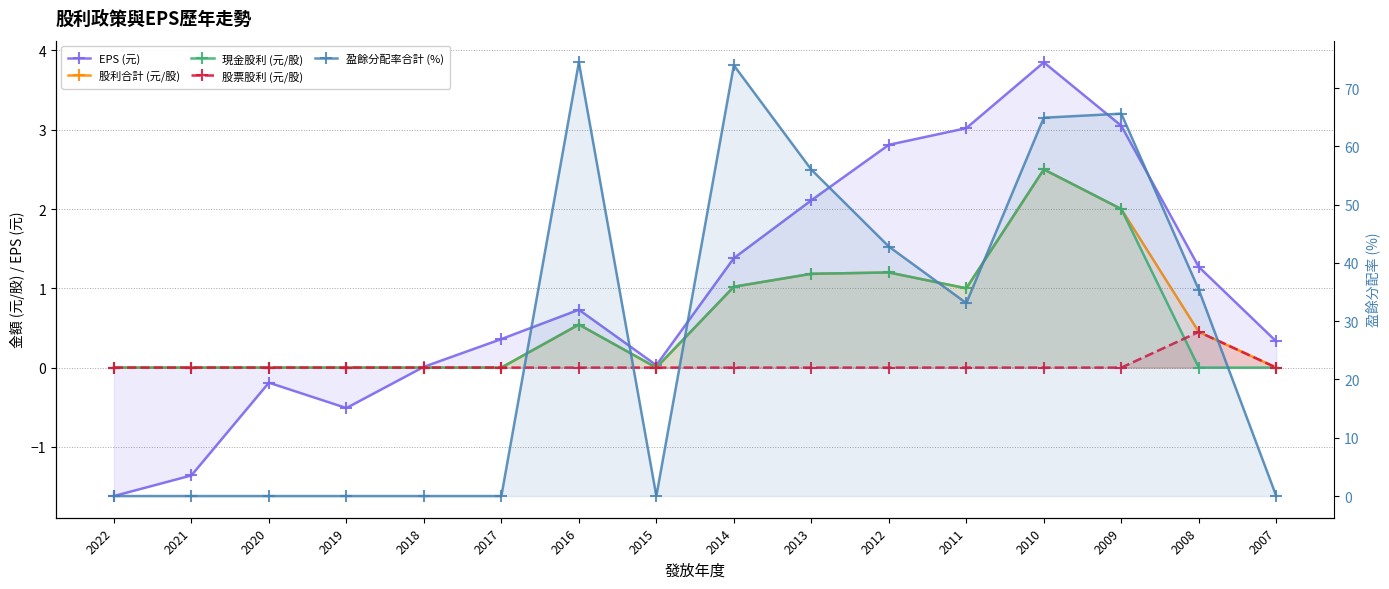

What is the sum of all EPS (元) values?

15.3